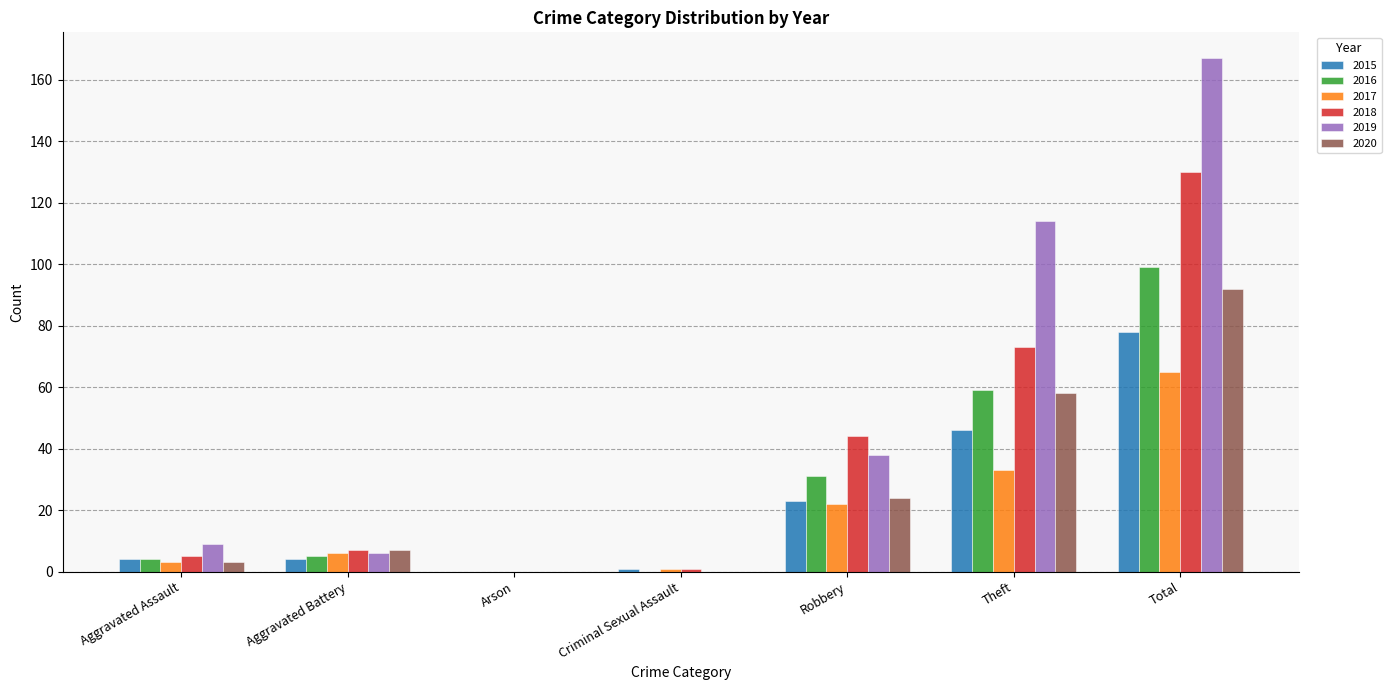

What is the maximum value for 2016?

99